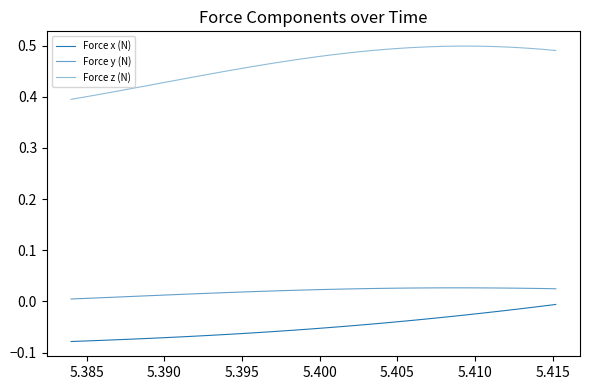

Does the chart display data point markers on the line(s)?

No